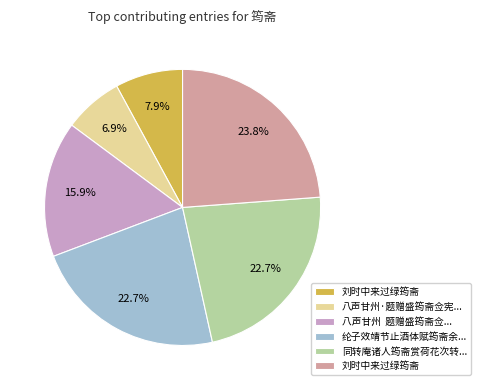

Does any single category account for the majority?

No